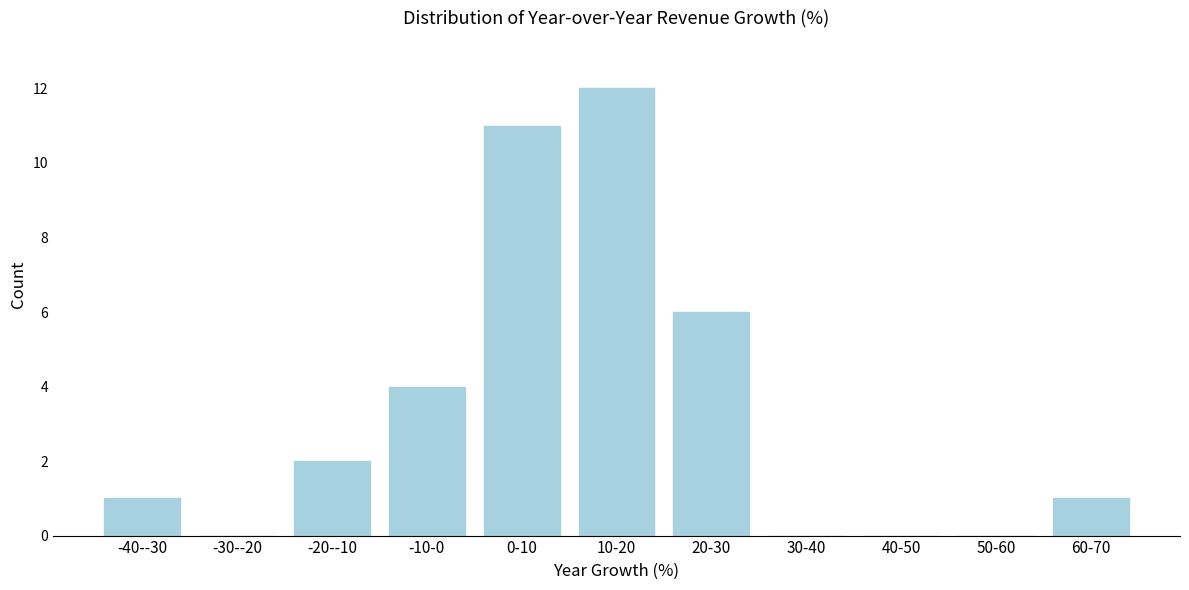

Reading right to left, what are all the values shown in this chart?

60-70=1	50-60=0	40-50=0	30-40=0	20-30=6	10-20=12	0-10=11	-10-0=4	-20--10=2	-30--20=0	-40--30=1